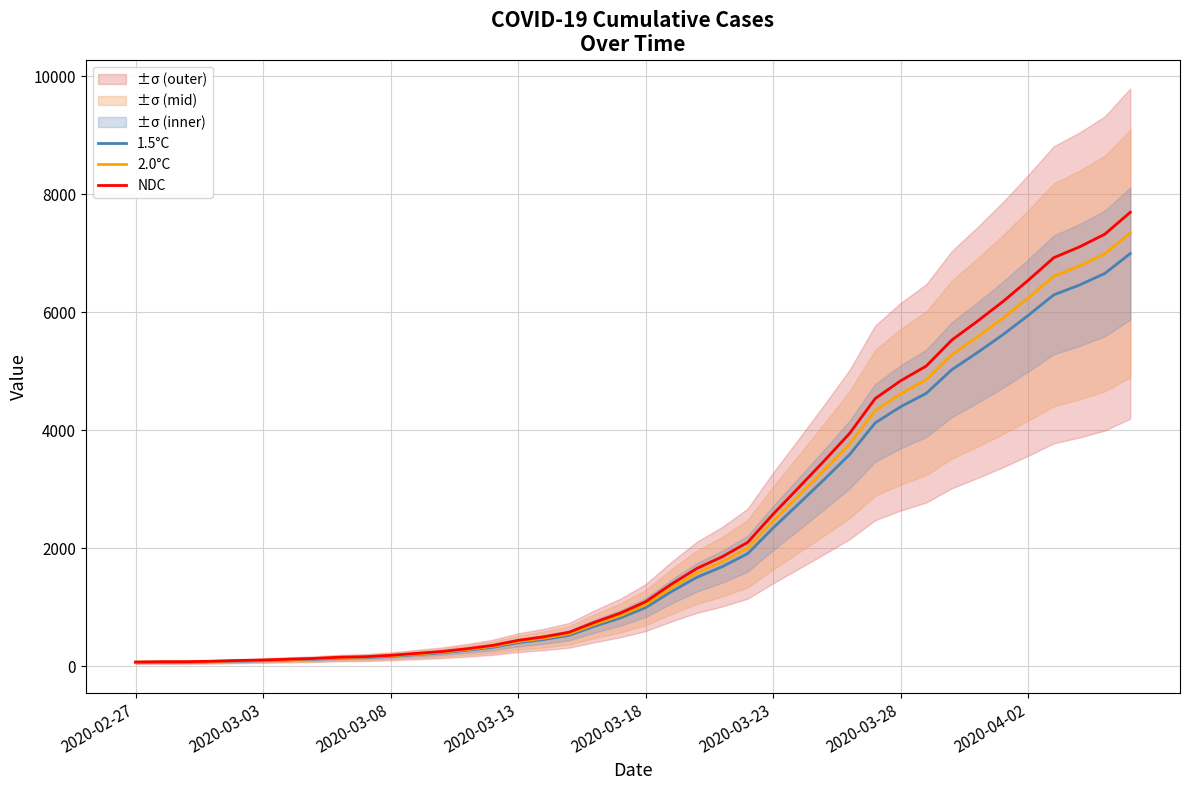

What position from the right is 36?

4